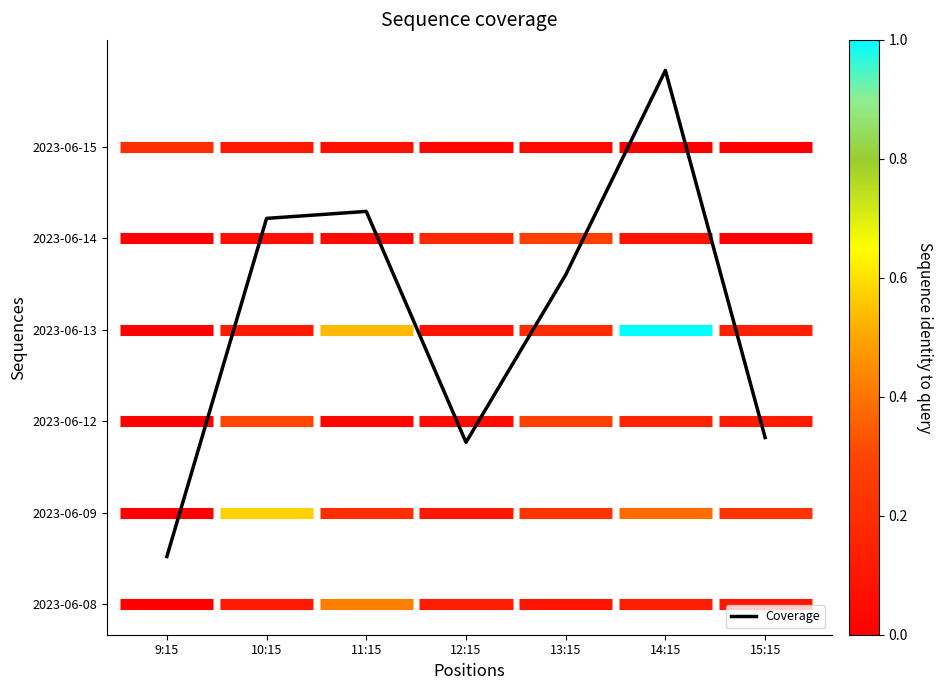

Is it true that the value at 10:15 is 1698.6?

False